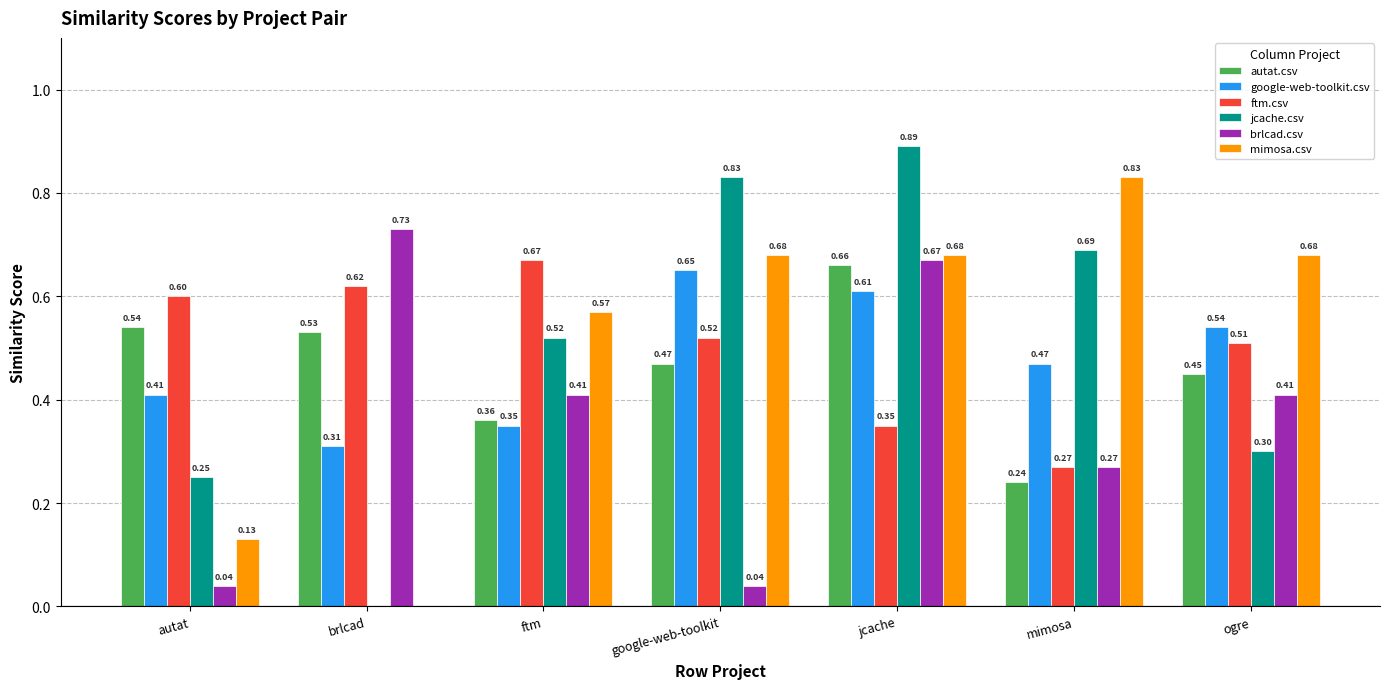

How many groups of bars are there?

7